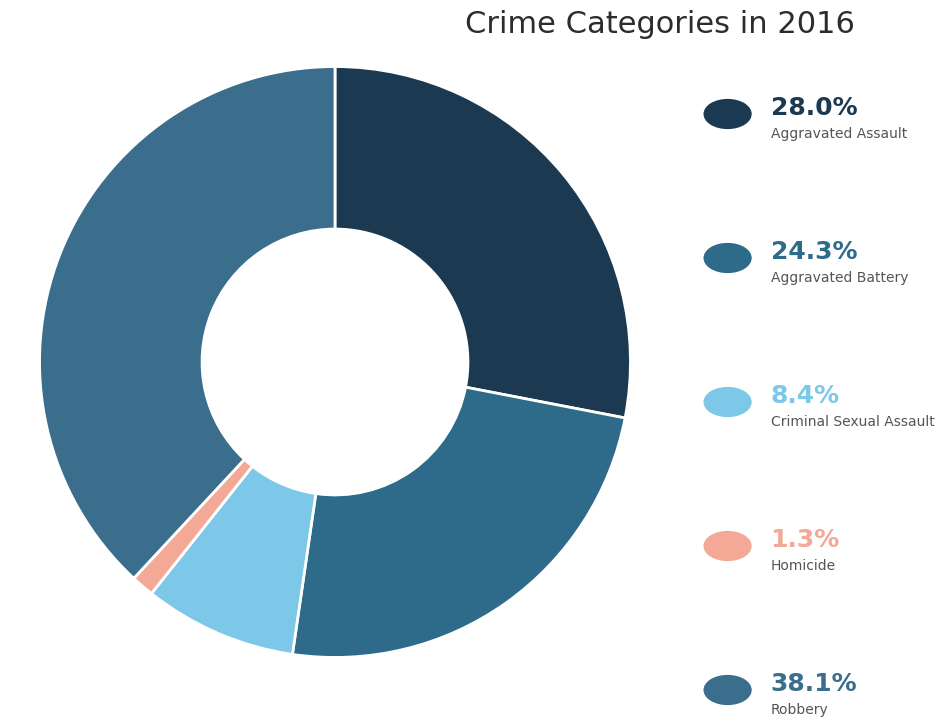

Count the number of slices in the pie.

5